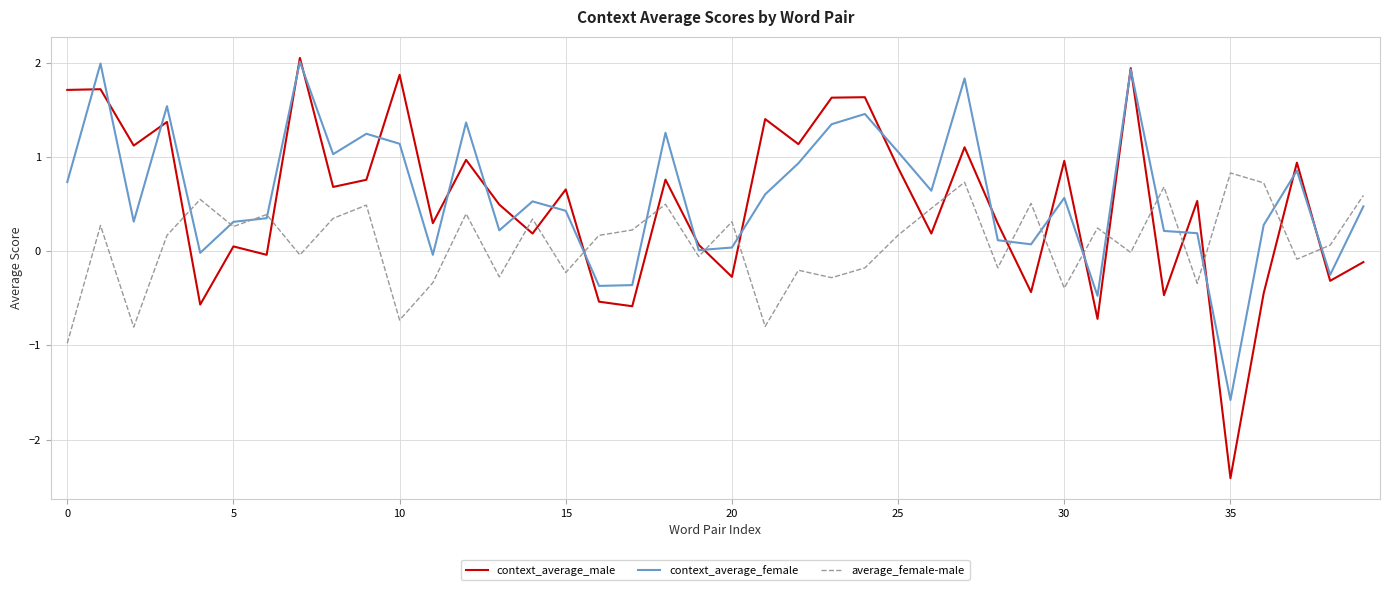

What is the difference between the second highest and minimum values in the context_average_male series?

4.3